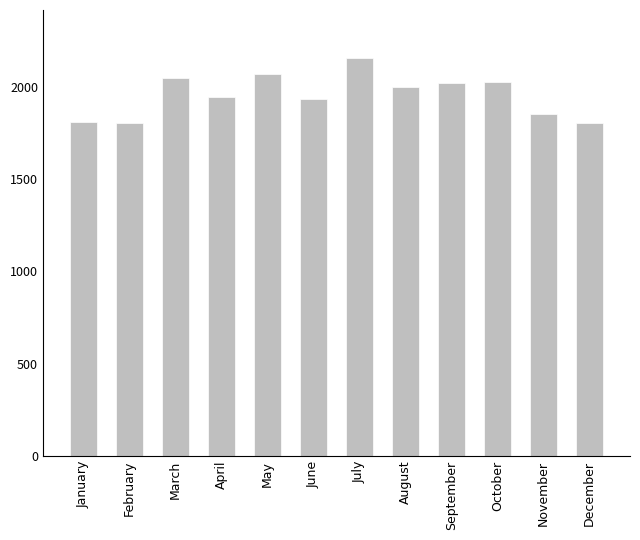

What is the greatest value displayed?

2158